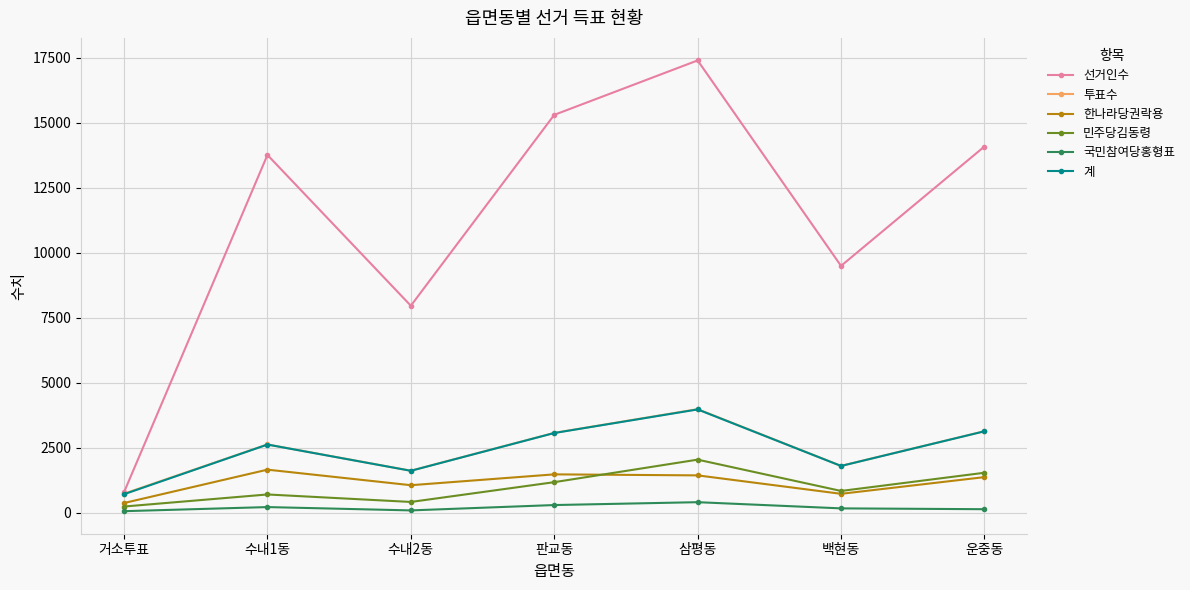

In 계, how many points are lower than both neighbors (excluding endpoints)?

2